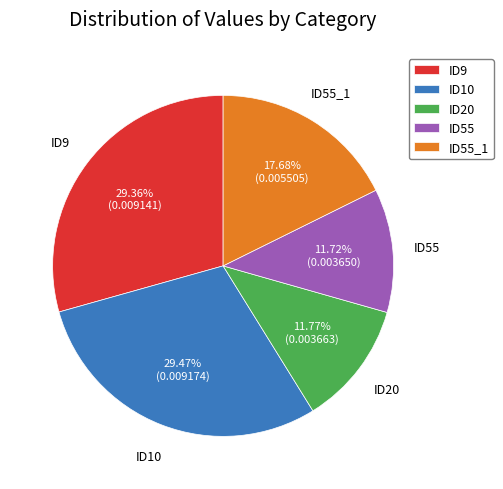

What is the ratio of the value at ID55 to the value at ID55_1?

0.7